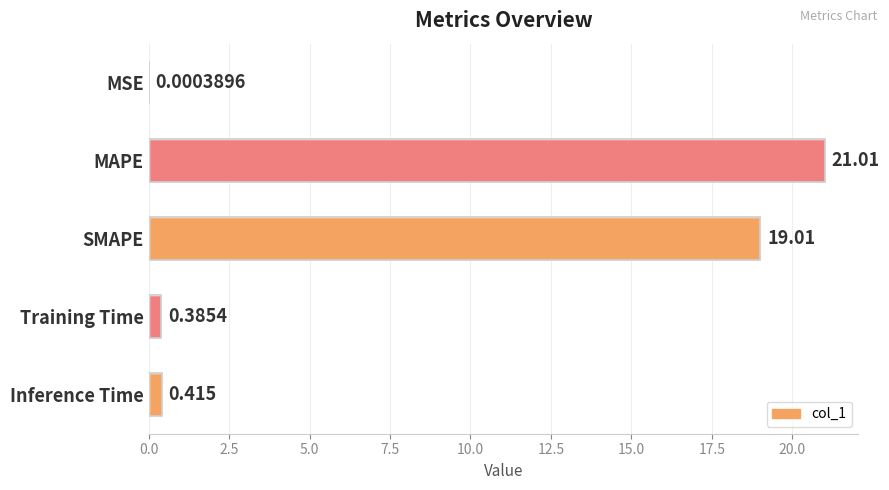

Count the number of categories in the chart.

5